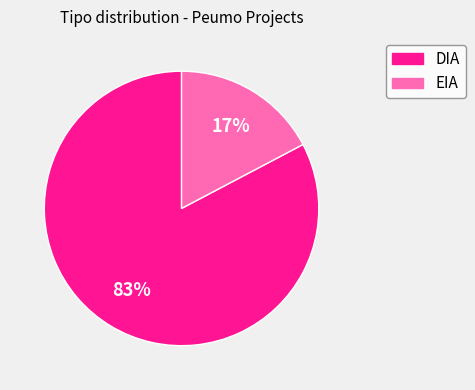

Between EIA and DIA, which is larger?

DIA